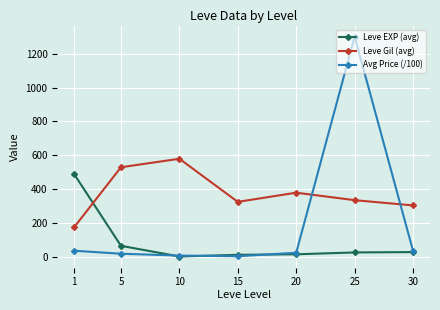

The value of Leve EXP (avg) at 10 is 4.0. True or false?

True